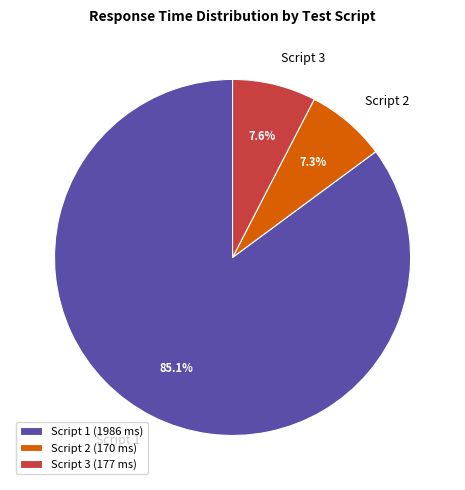

To the nearest percent, what percentage of the pie is Script 3?

8%